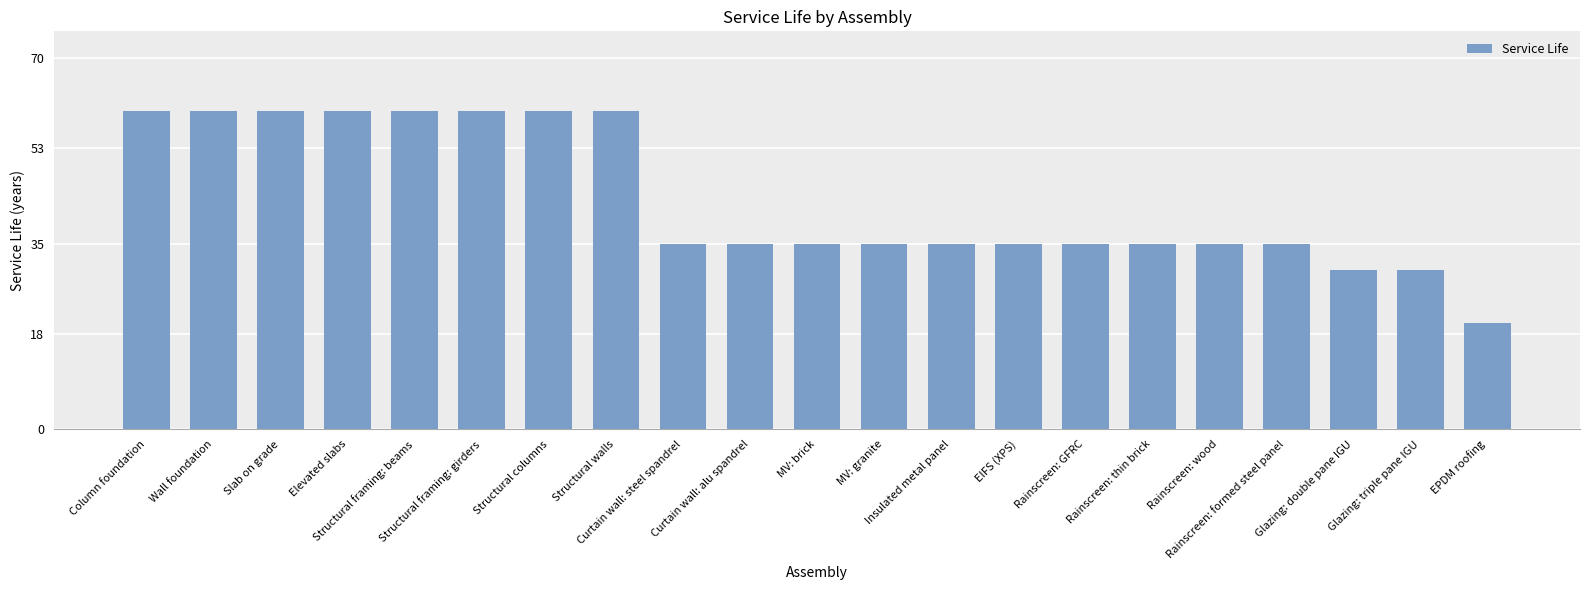

How many bars are there in total?

21